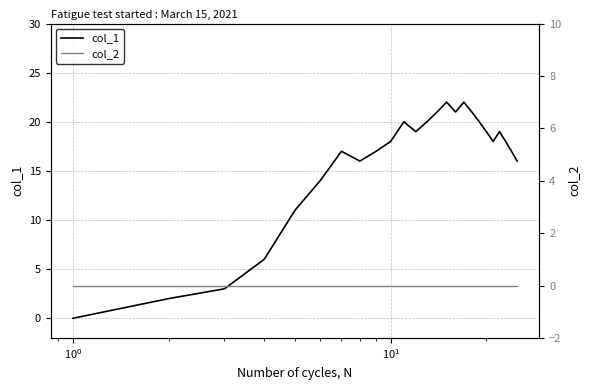

True or false: col_1 and col_2 cross at least once.

False